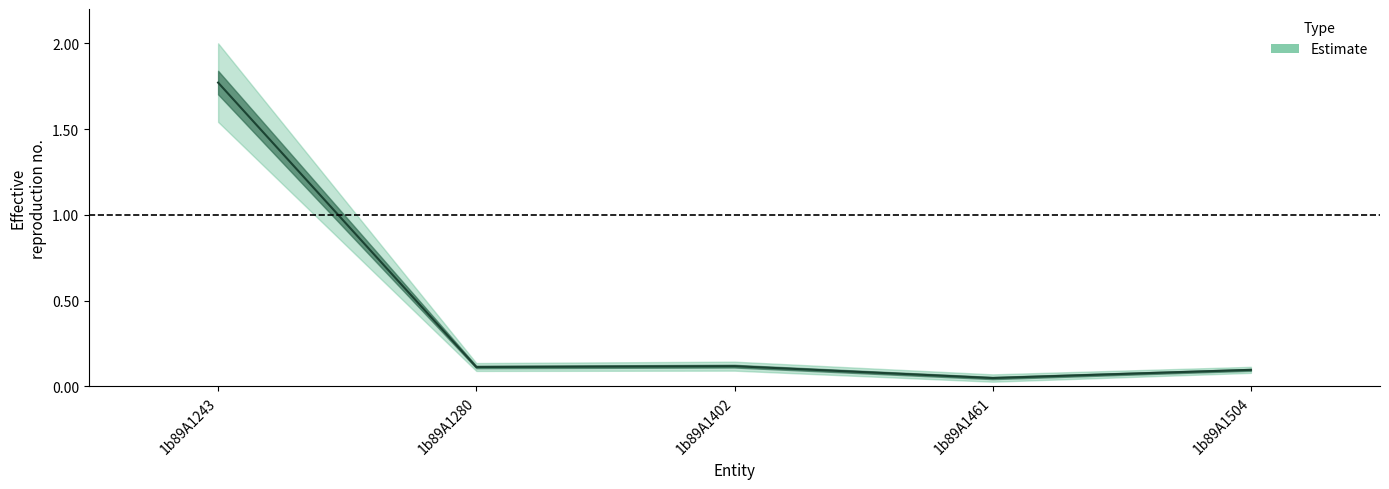

Rank the categories by value from lowest to highest.

1b89A1461, 1b89A1504, 1b89A1280, 1b89A1402, 1b89A1243